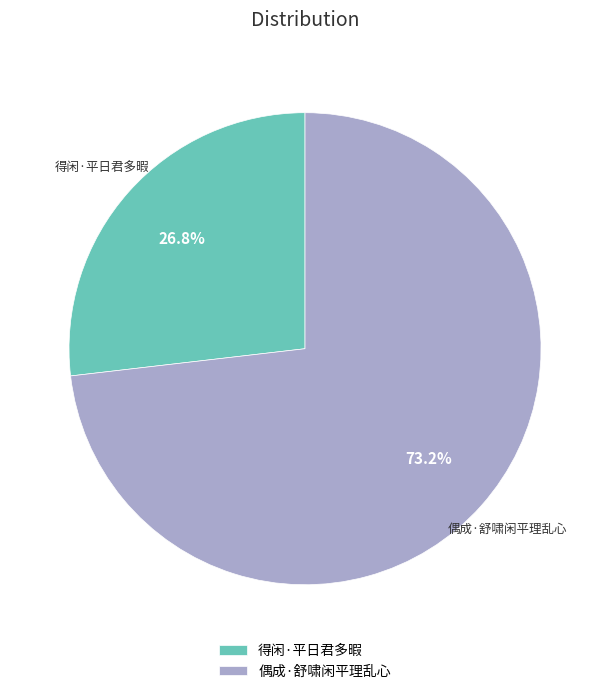

How many segments does this pie chart have?

2